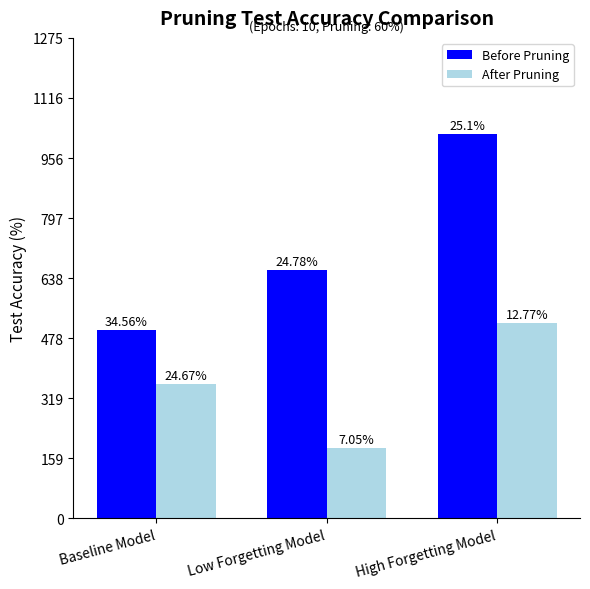

How many bars are there in total?

6